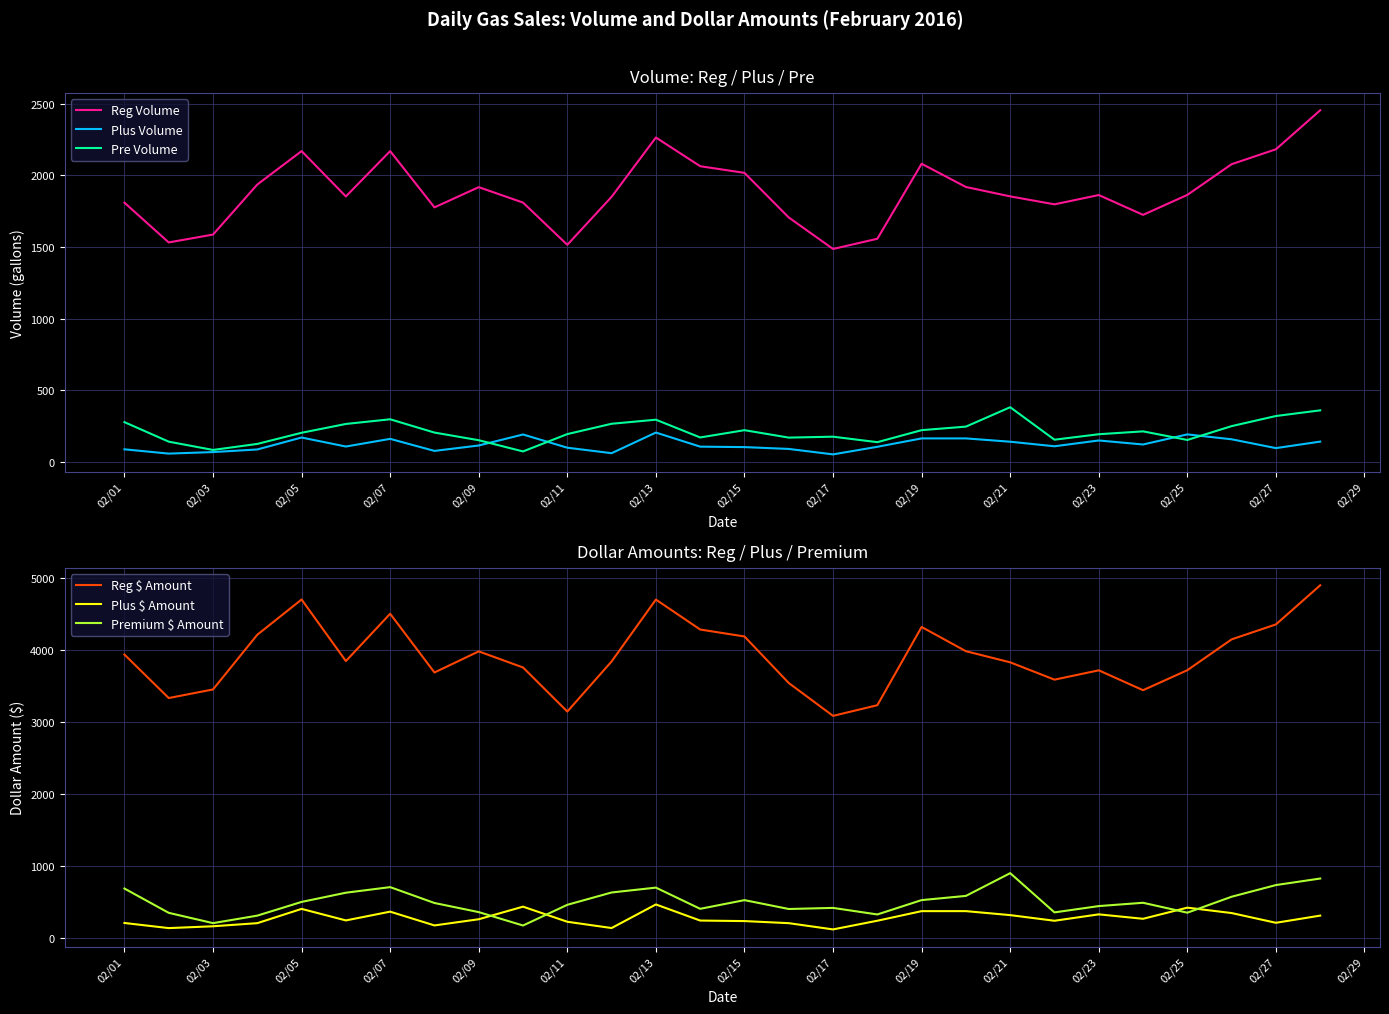

At which label does Reg Volume reach its minimum?

02/17